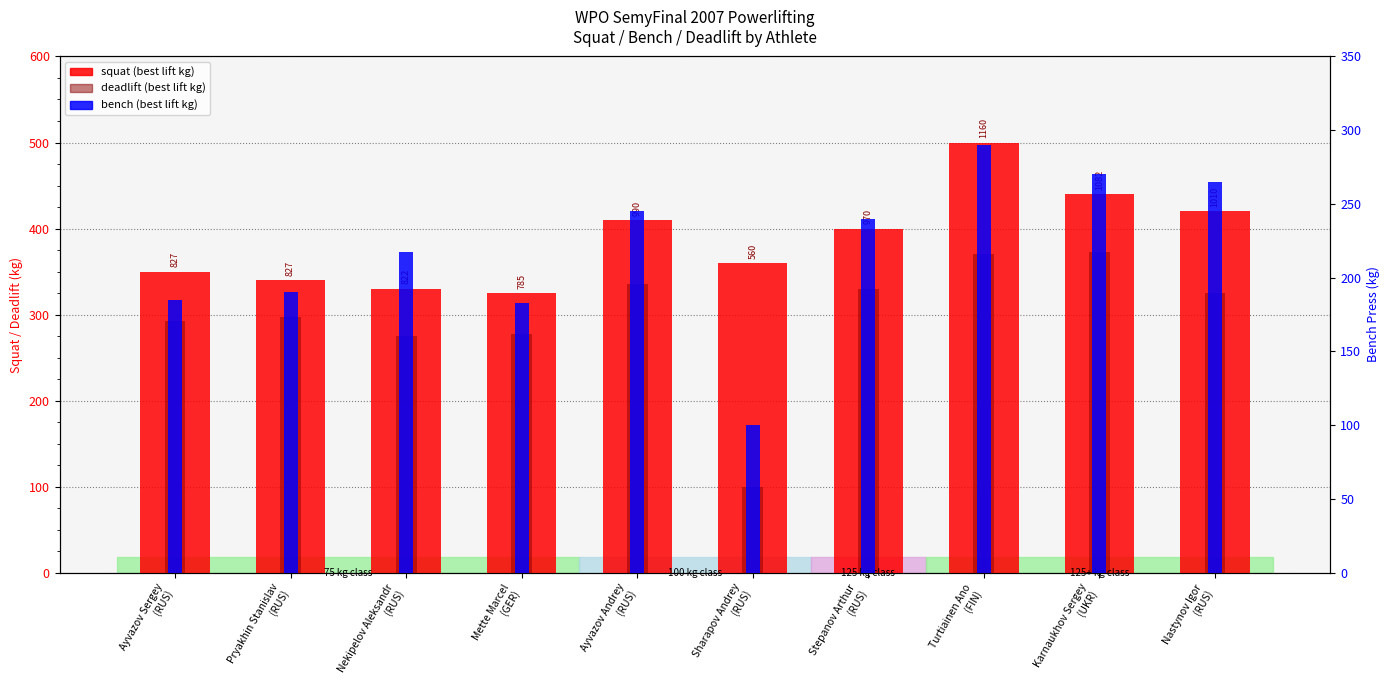

How many series are shown in this chart?

3